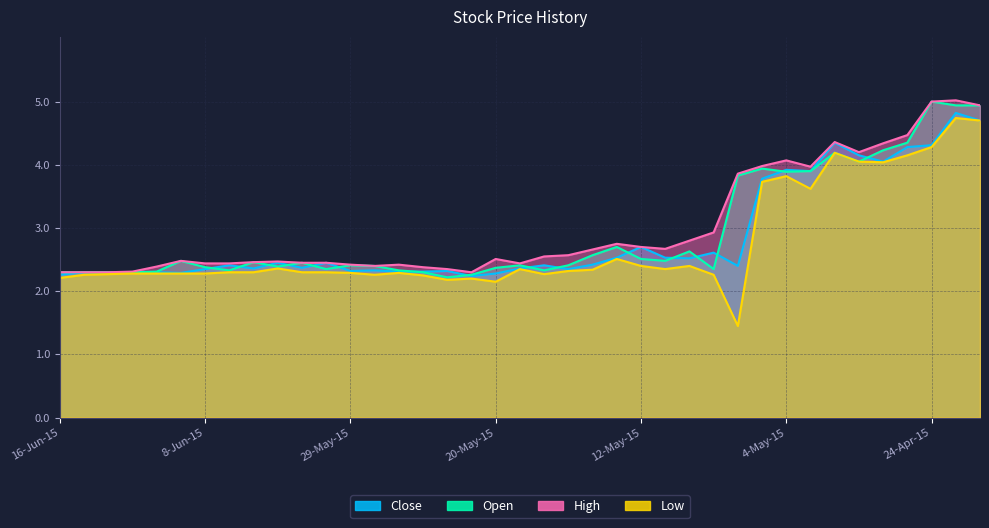

What is the difference between the maximum and minimum values in the High series?

2.7